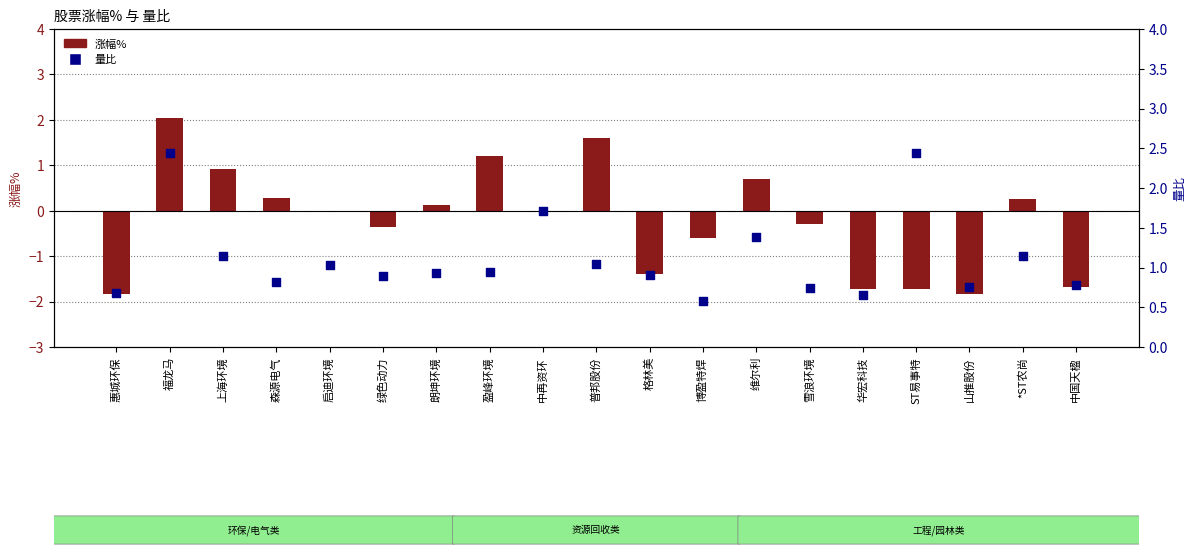

At which category is the sum across all series the highest?

福龙马